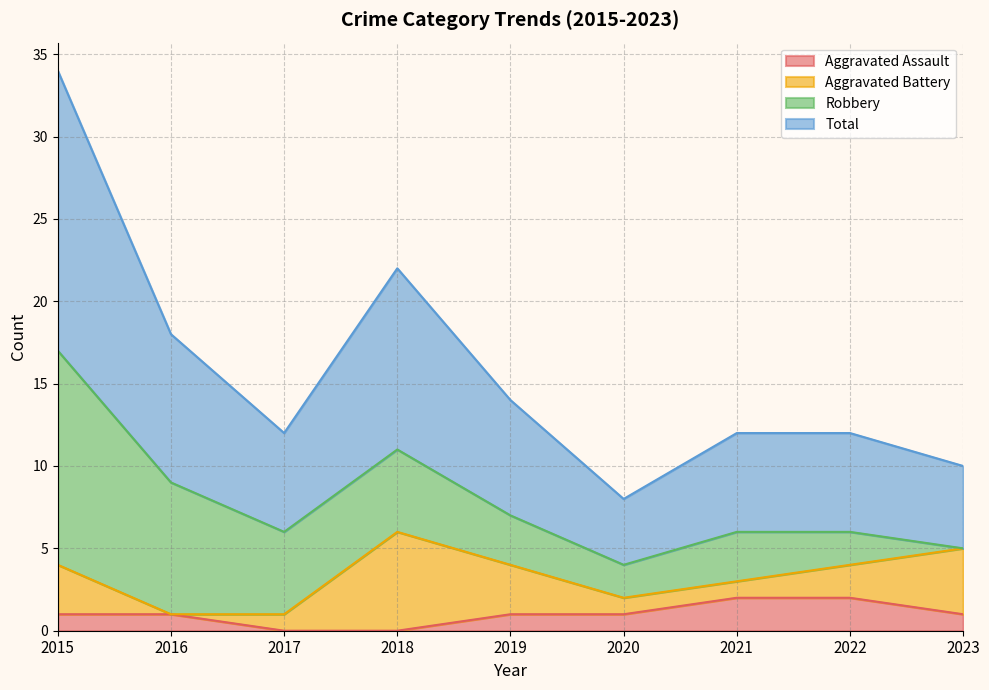

True or false: Total and Aggravated Assault intersect in this chart.

False